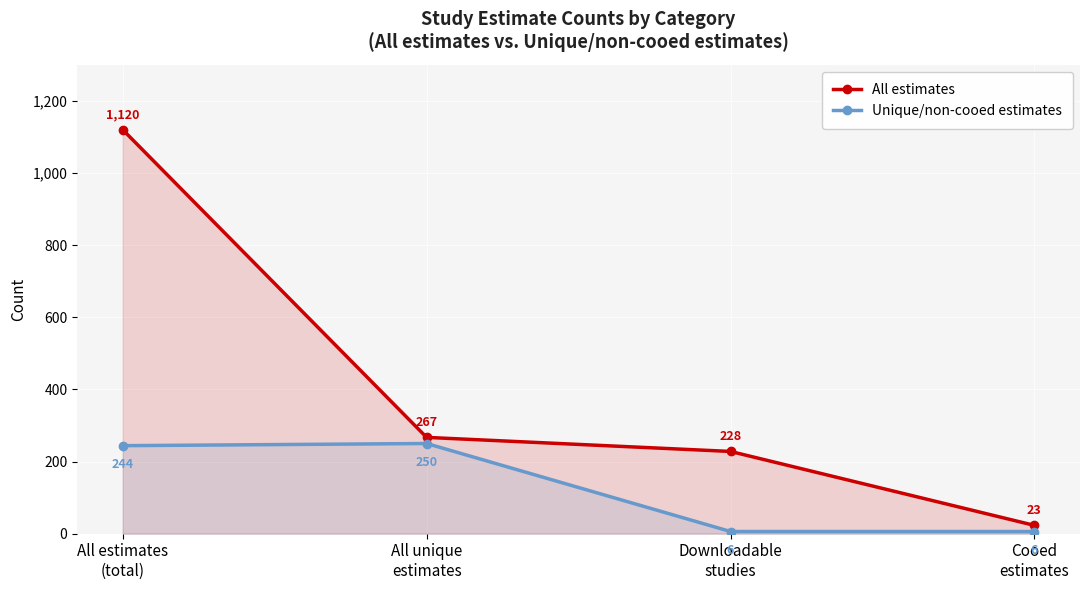

Reading right to left, list all the values displayed in this chart.

All estimates: Cooed
estimates=23	Downloadable
studies=228	All unique
estimates=267	All estimates
(total)=1120
Unique/non-cooed estimates: Cooed
estimates=6	Downloadable
studies=6	All unique
estimates=250	All estimates
(total)=244